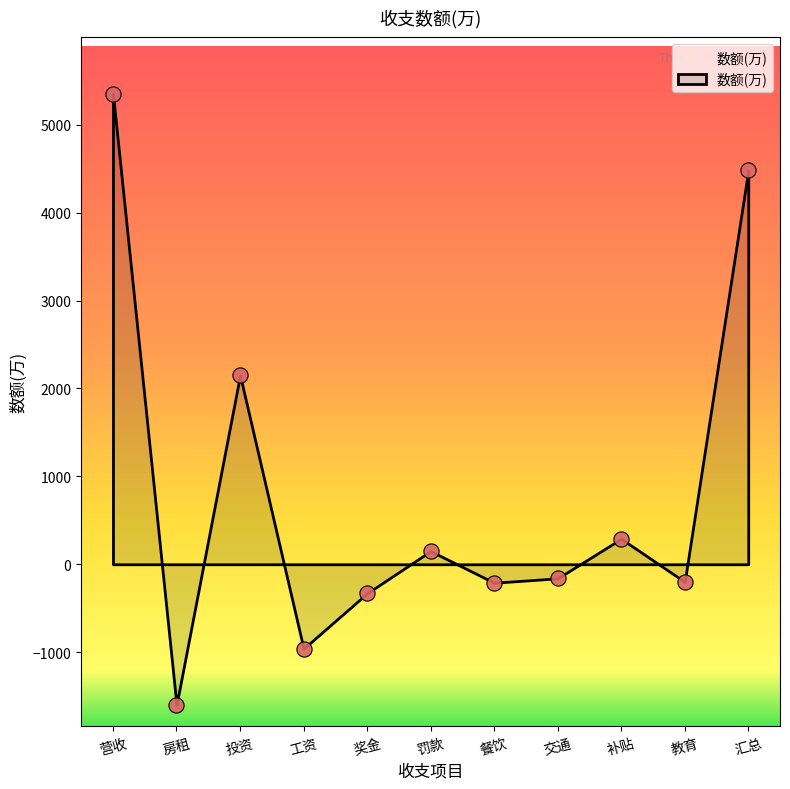

What Y value in the scatter plot is closest to 1875?

2150